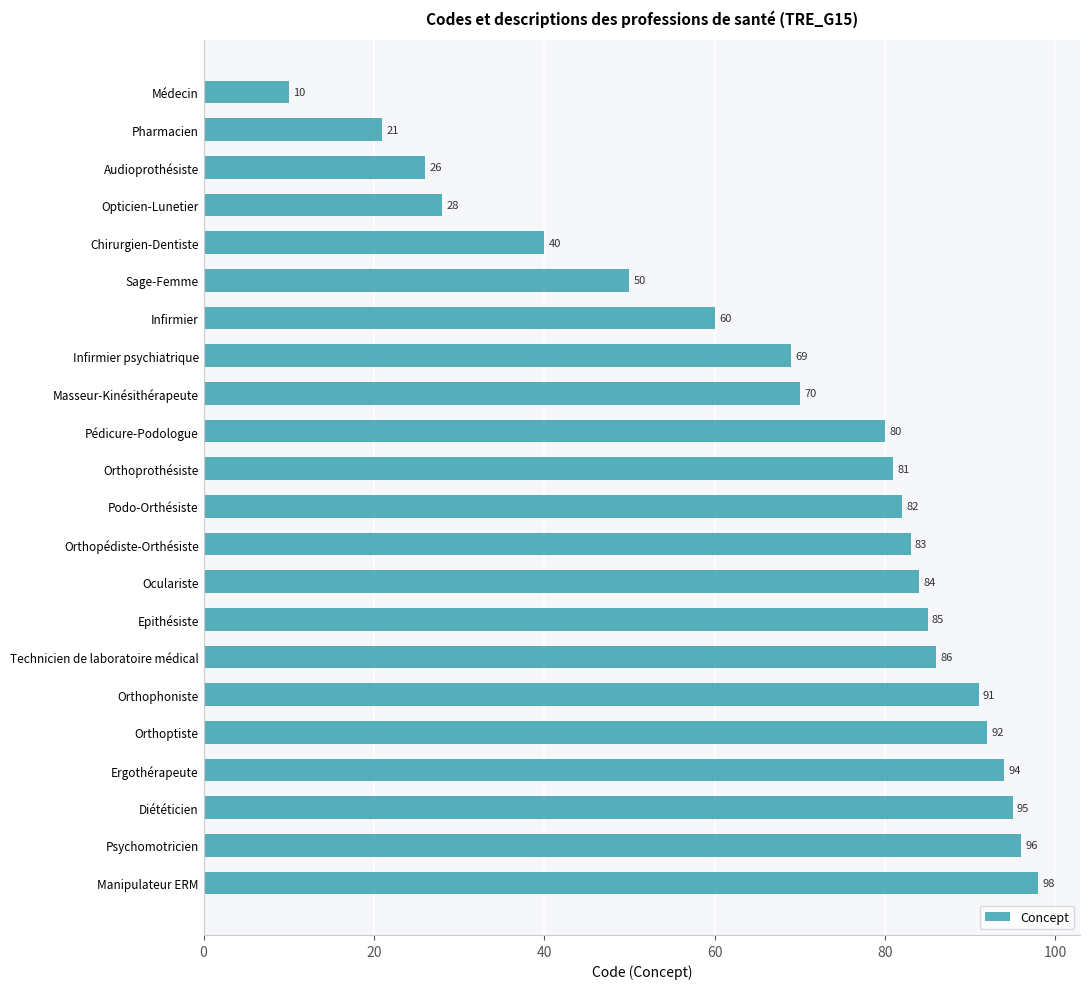

What is the approximate value at Sage-Femme, to the nearest 10?

50